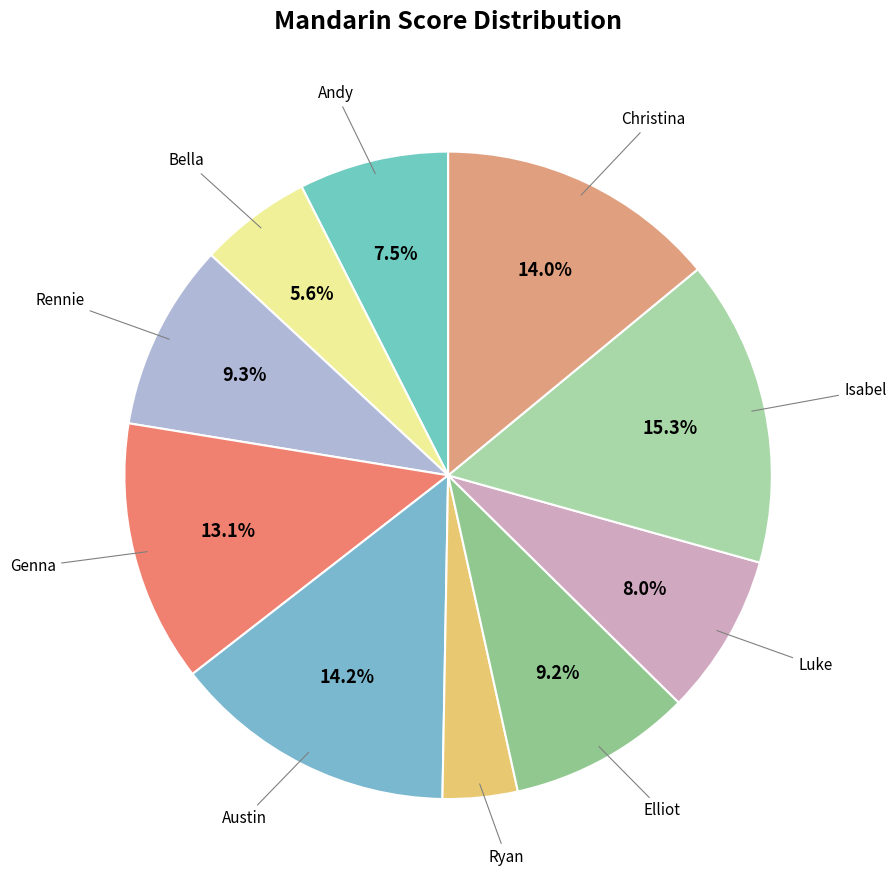

To the nearest percent, what is the average slice percentage?

10%